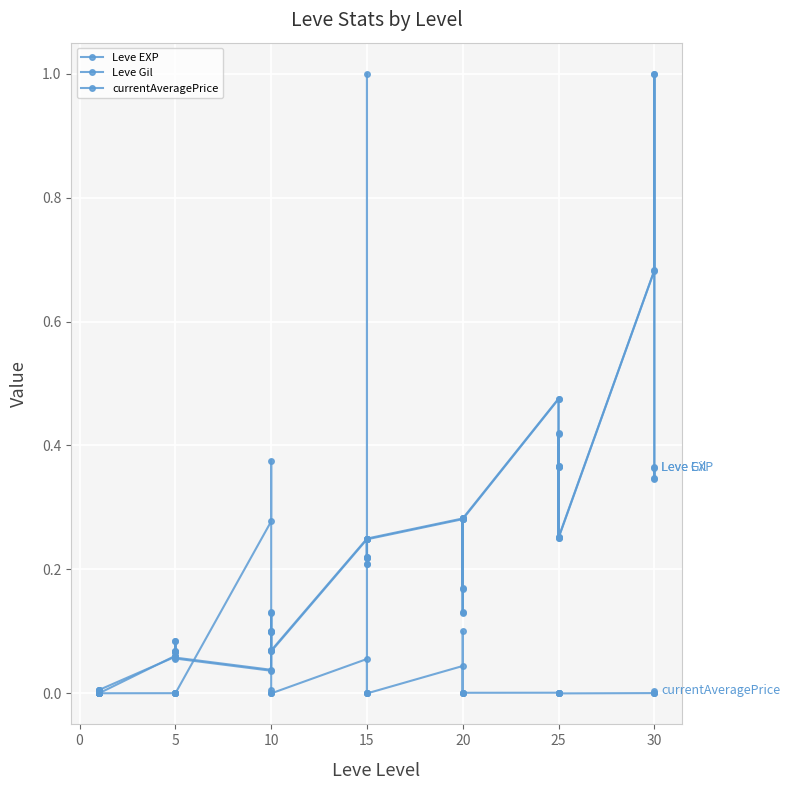

True or false: currentAveragePrice has more than 1 interior local peaks.

True